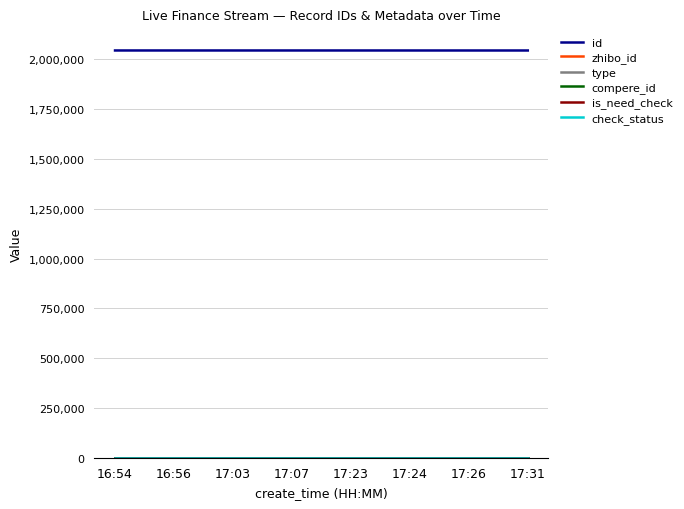

What is the label of the 3rd point from the left?

17:03